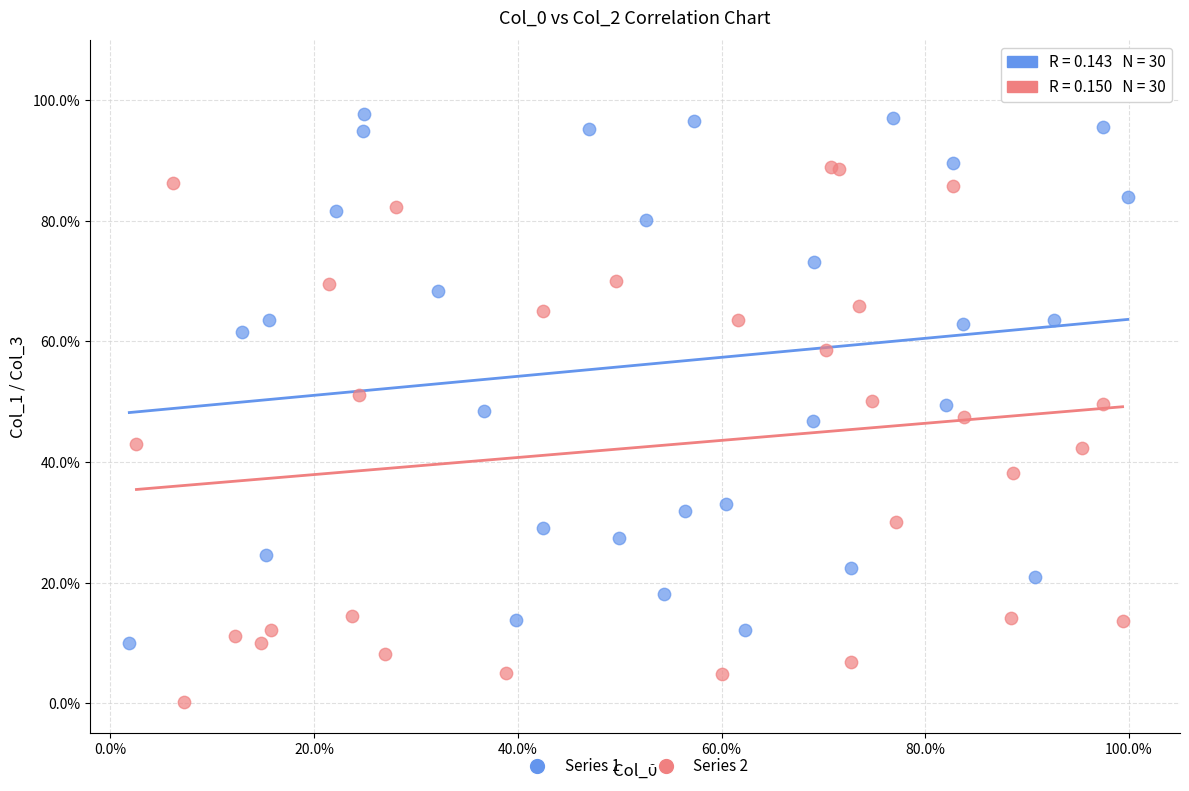

Which series reaches the minimum Y coordinate?

Series 2